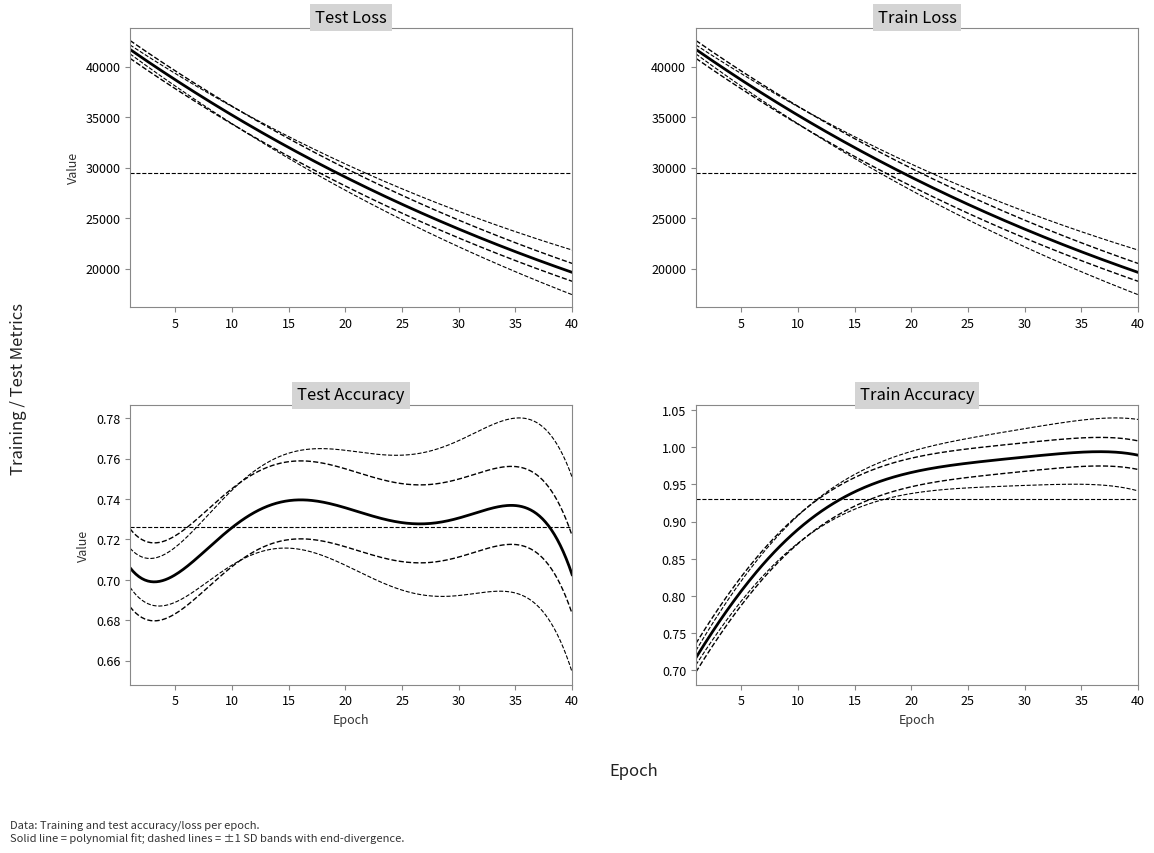

Reading left to right, transcribe all the data shown in this chart.

test_accuracy: 0.7	0.7	0.7	0.7	0.7	0.7	0.7	0.7	0.7	0.7	0.7	0.8	0.7	0.8	0.7	0.8	0.7	0.7	0.7	0.7	0.7	0.8	0.7	0.7	0.7	0.7	0.7	0.7	0.7	0.8	0.8	0.8	0.8	0.7	0.7	0.7	0.7	0.7	0.7	0.7
train_accuracy: 0.7	0.7	0.8	0.8	0.8	0.8	0.9	0.9	0.9	0.9	0.9	0.9	0.9	0.9	1.0	0.9	1.0	0.9	1.0	1.0	1.0	1.0	1.0	1.0	1.0	1.0	1.0	1.0	1.0	1.0	1.0	1.0	1.0	1.0	1.0	1.0	1.0	1.0	1.0	1.0
test_loss: 41712.9	40942.9	40182.8	39436.2	38701.5	37980.1	37267.2	36568.2	35881.0	35206.6	34542.0	33892.6	33250.6	32621.5	32000.4	31393.1	30794.5	30209.7	29631.5	29065.3	28509.3	27962.8	27425.0	26897.9	26380.2	25870.8	25371.2	24881.0	24398.1	23925.3	23459.7	23004.8	22555.4	22116.0	21683.4	21258.8	20842.5	20433.4	20032.6	19638.1
train_loss: 41706.6	40933.4	40168.9	39421.1	38685.3	37963.3	37250.4	36552.1	35864.6	35189.3	34524.3	33873.6	33231.8	32603.1	31983.4	31376.3	30778.5	30192.3	29615.4	29049.0	28492.7	27946.4	27409.5	26882.2	26364.5	25855.8	25356.1	24865.6	24383.7	23910.6	23445.9	22989.9	22541.8	22101.9	21670.0	21245.9	20829.5	20420.7	20019.3	19625.2